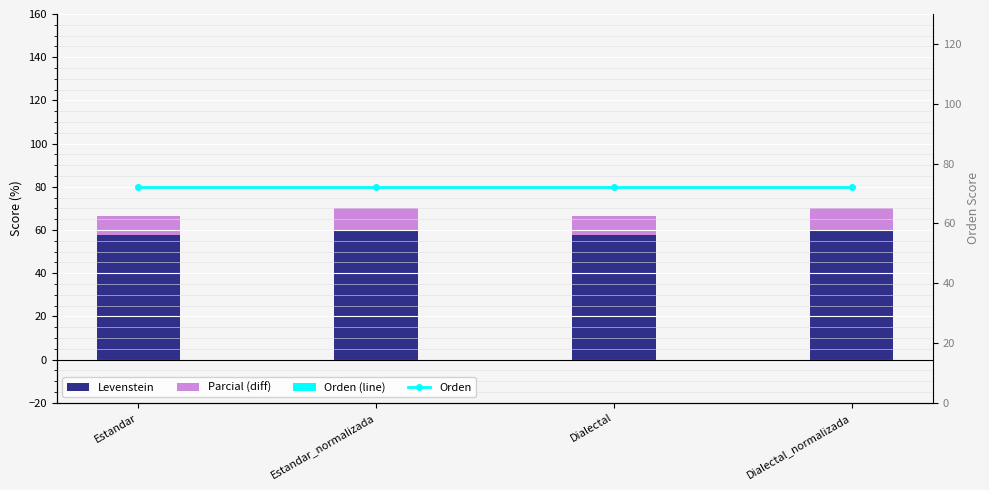

What are all the series names shown in the legend?

Levenstein, Parcial (diff), Orden (line), Orden